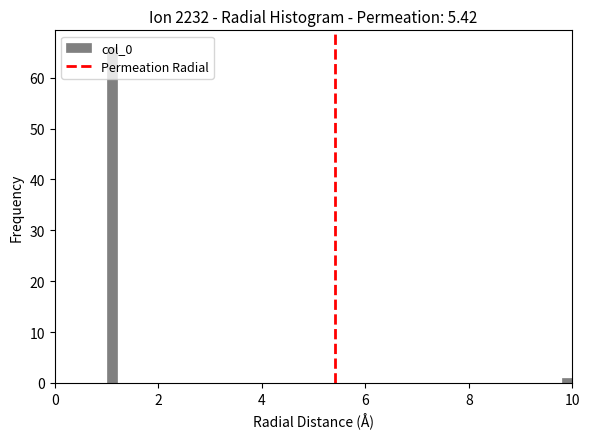

Around what value on the x-axis is the tallest bar? Give the approximate position of its centre, as read against the axis.

1.2